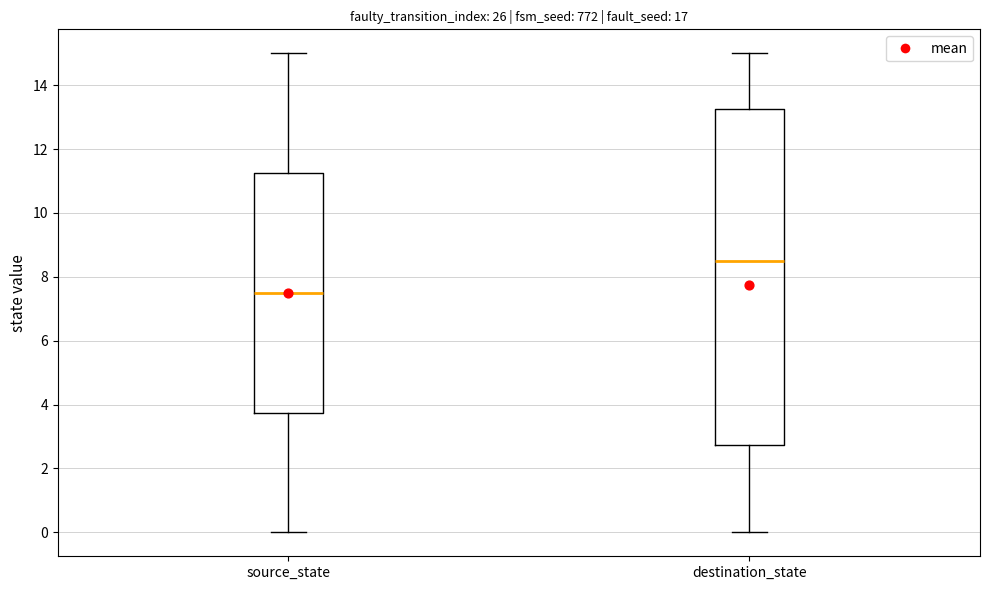

Reading left to right, read every box against the y-axis: the position of its median line, the range the box covers, and the ends of its whiskers. The values are not printed on the chart, so give them approximately, as read against the axis.

source_state: median 7.6, box 3.8 to 11.2, whiskers 0.0 to 15.0
destination_state: median 8.6, box 2.8 to 13.2, whiskers 0.0 to 15.0